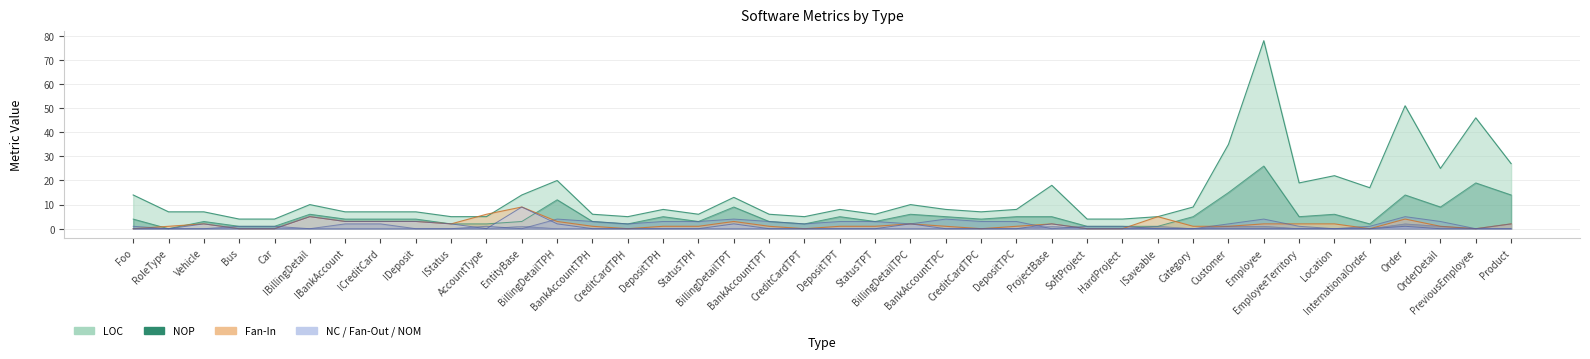

The value of NOM at BankAccountTPH is 1. True or false?

False